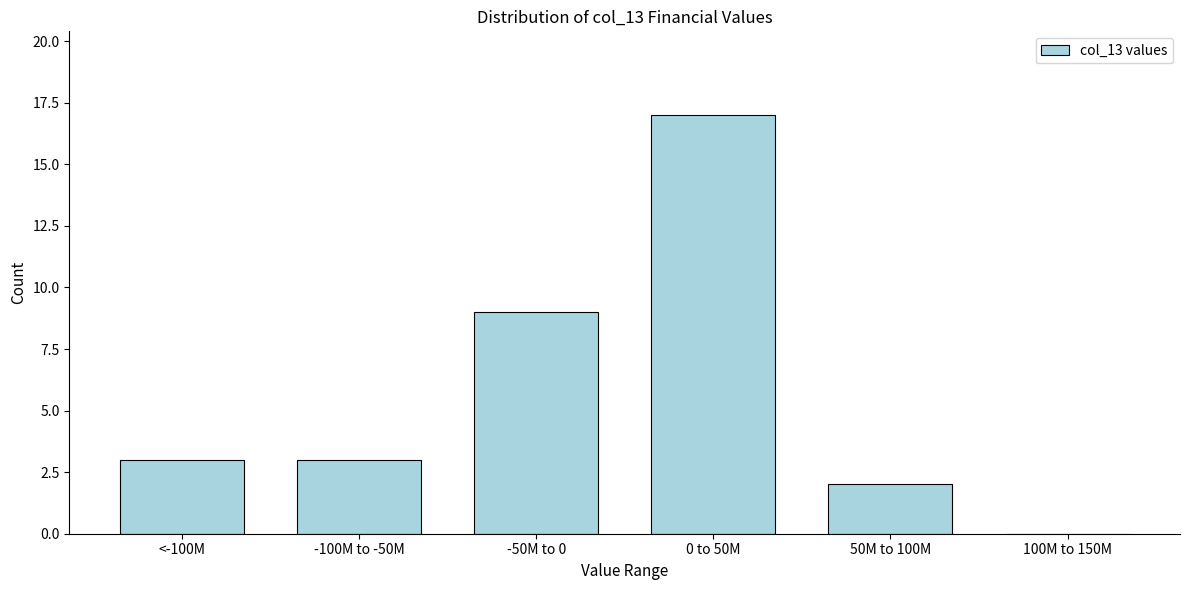

Reading left to right, what are all the values shown in this chart?

<-100M=3	-100M to -50M=3	-50M to 0=9	0 to 50M=17	50M to 100M=2	100M to 150M=0